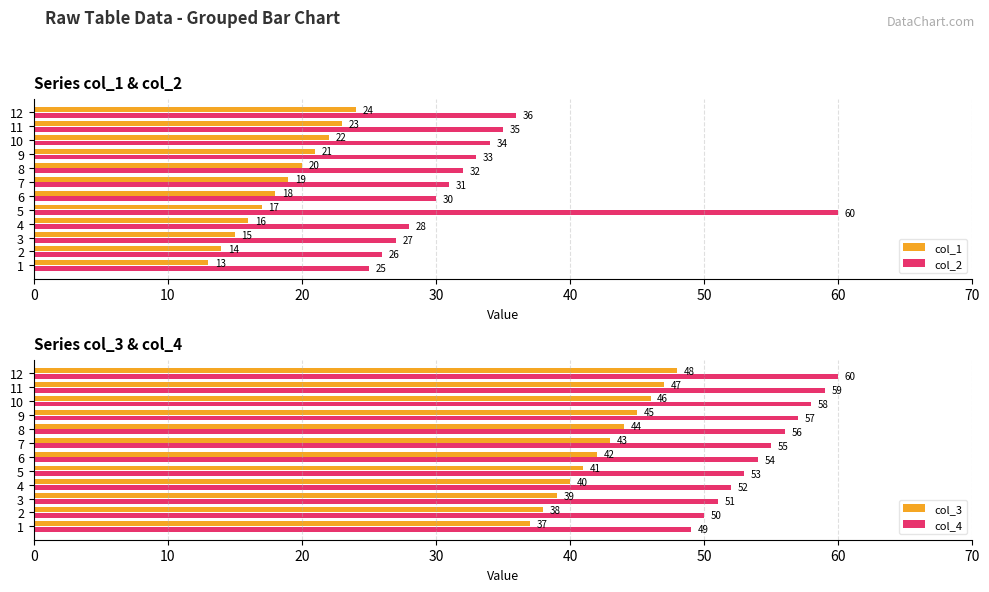

What is the value of the col_3 bar at the 8th from the left?

44